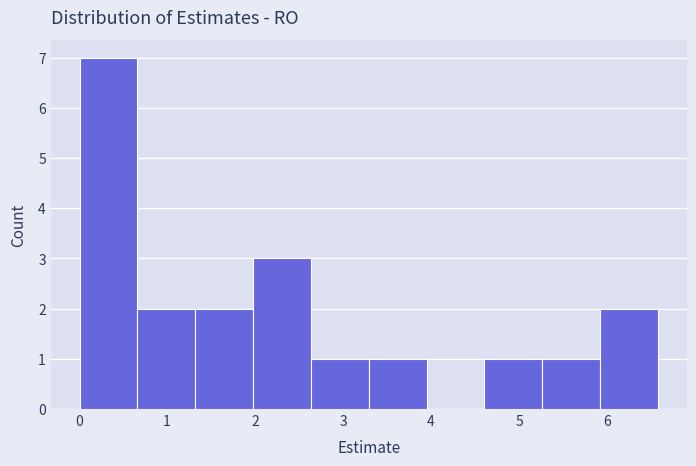

What is the height of the bar covering 0.7 to 1.3 on the x-axis? Neither the bar edges nor the heights are printed on the chart, so give them approximately, as read against the axes.

2